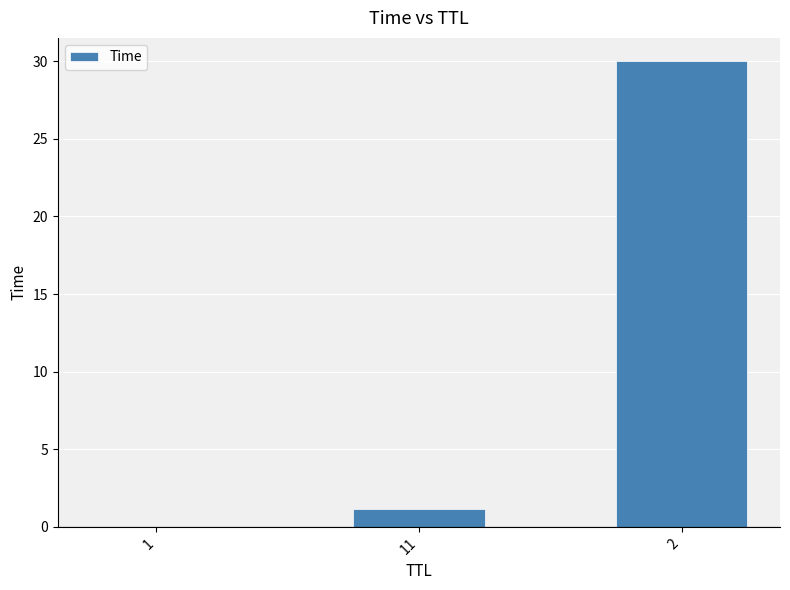

What is the greatest value displayed?

30.0